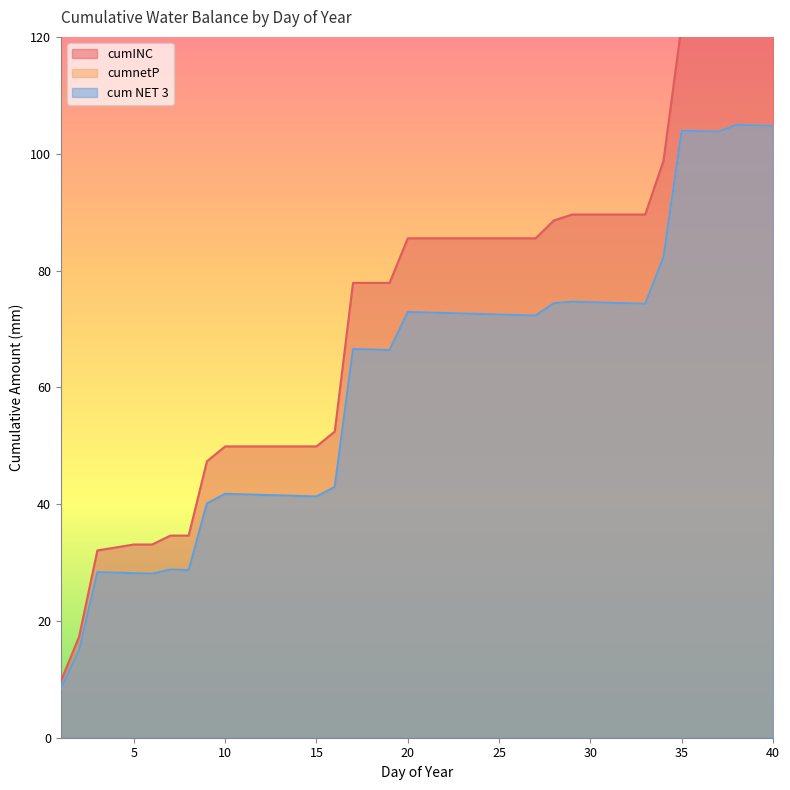

How many data points in cum NET 3 are above 72?

21